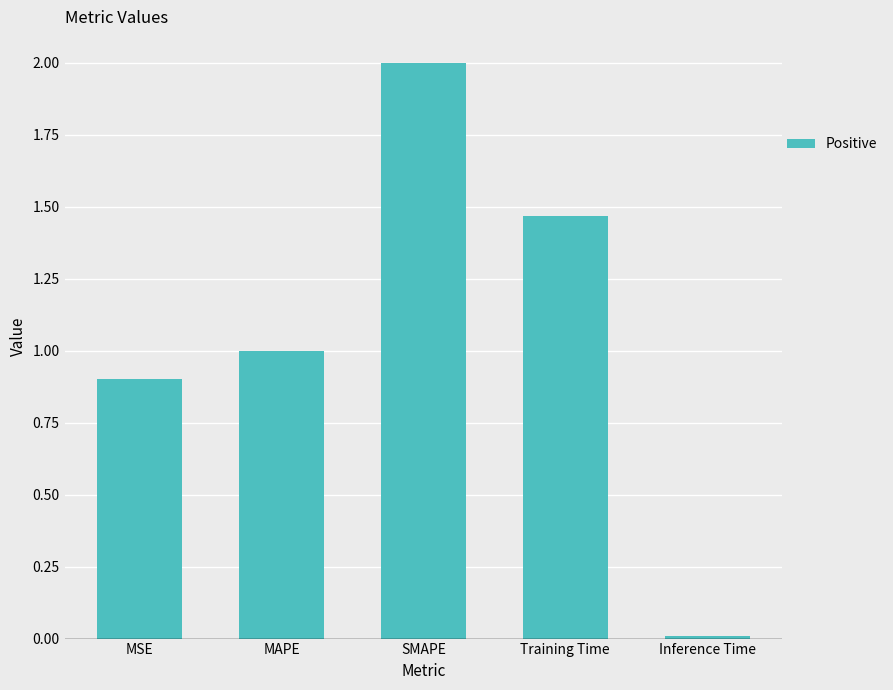

What is the difference between the maximum and minimum values?

2.0